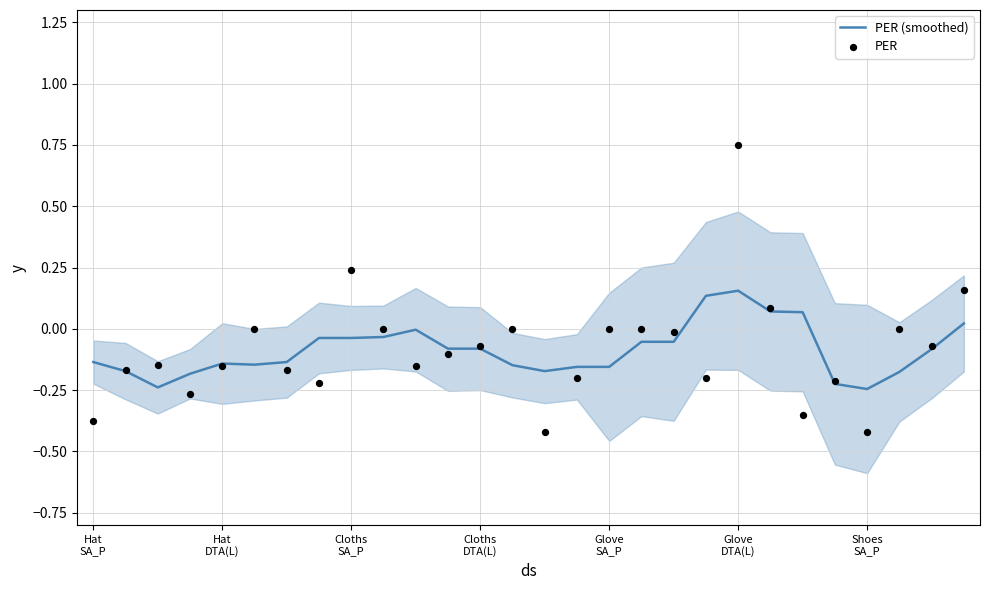

At which category is the sum across all series the highest?

Glove DTA(L)